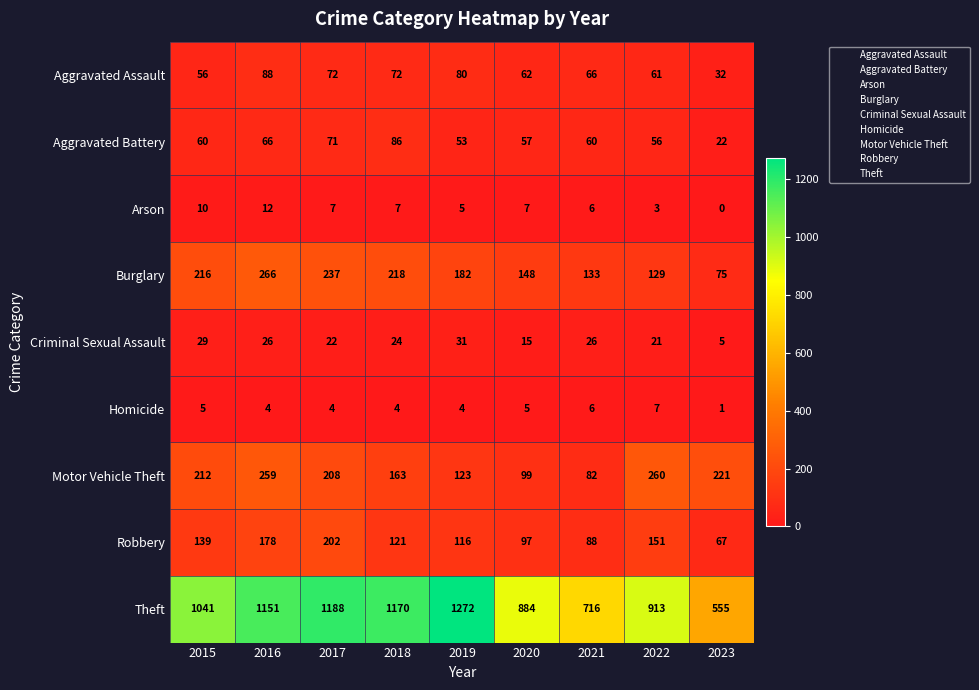

Which series has the largest range (max minus min)?

Theft